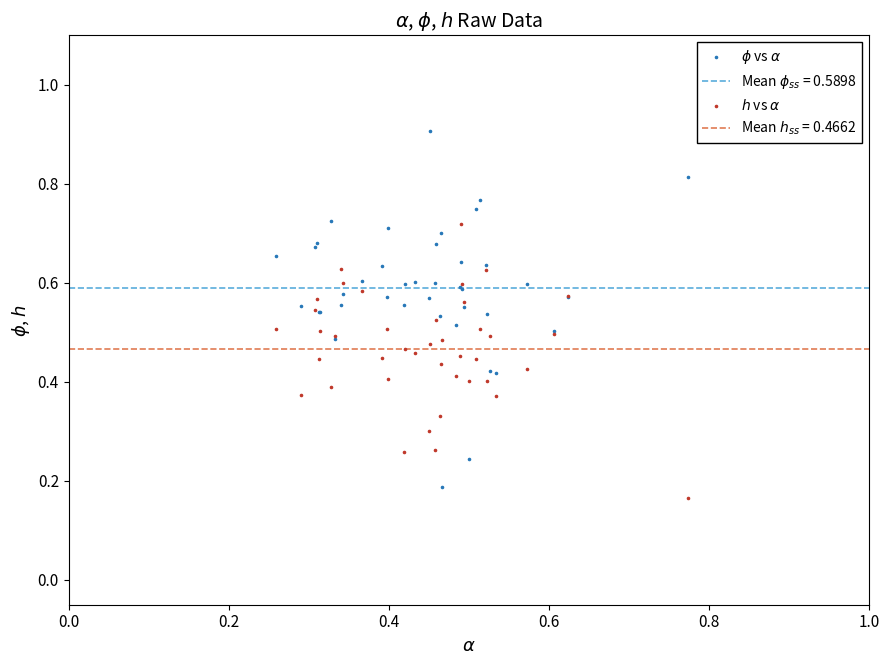

Which series contains the lowest Y value?

$h$ vs $\alpha$